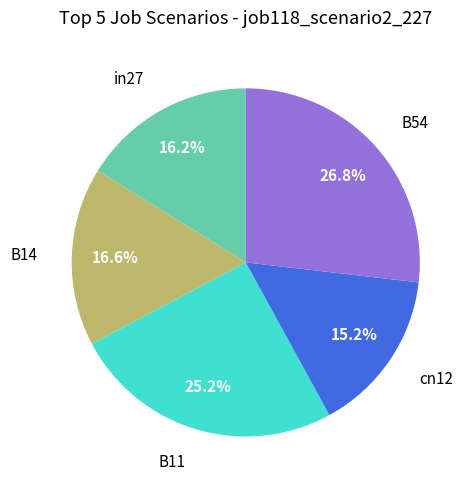

Is there any slice that represents more than half of the pie?

No